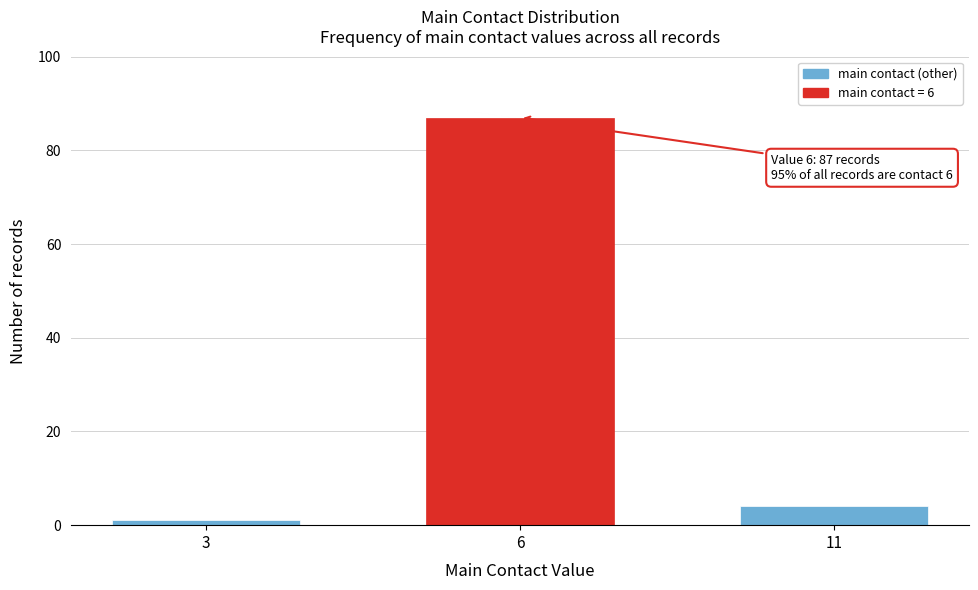

Reading right to left, what are all the values shown in this chart?

11=4	6=87	3=1